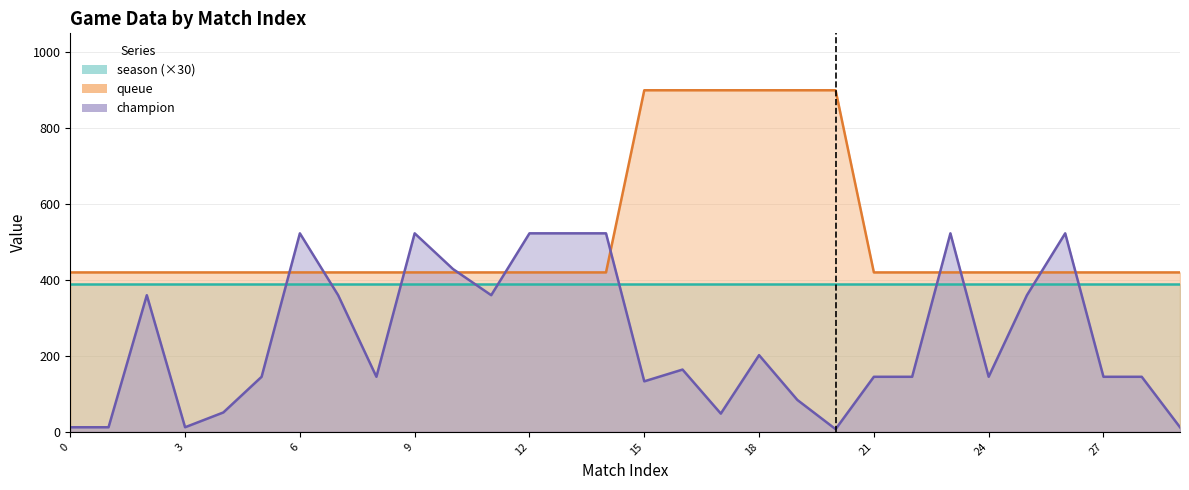

Which label corresponds to the largest value in the chart?

15